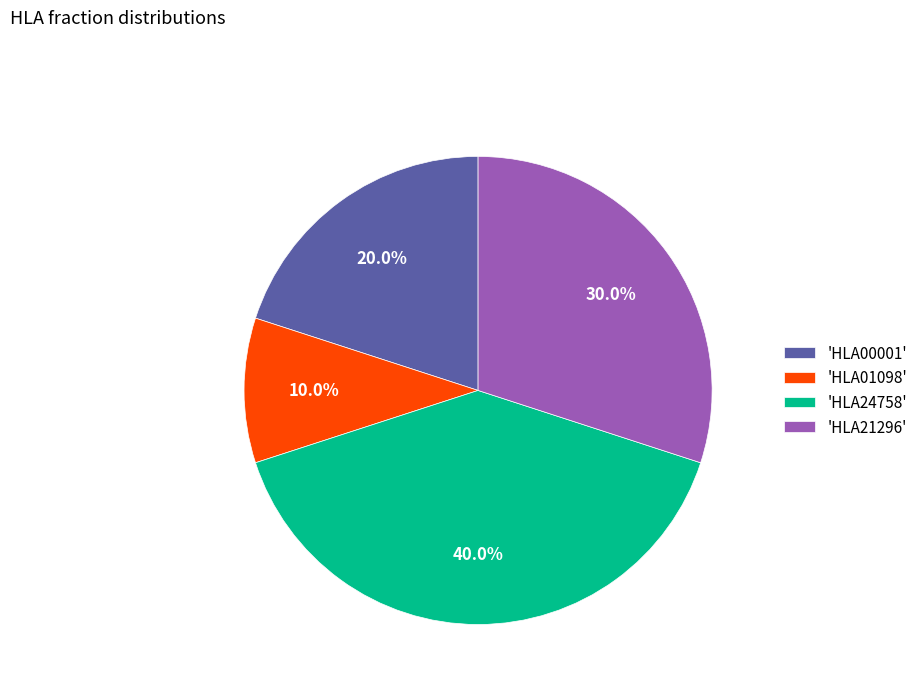

Does any single category account for the majority?

No